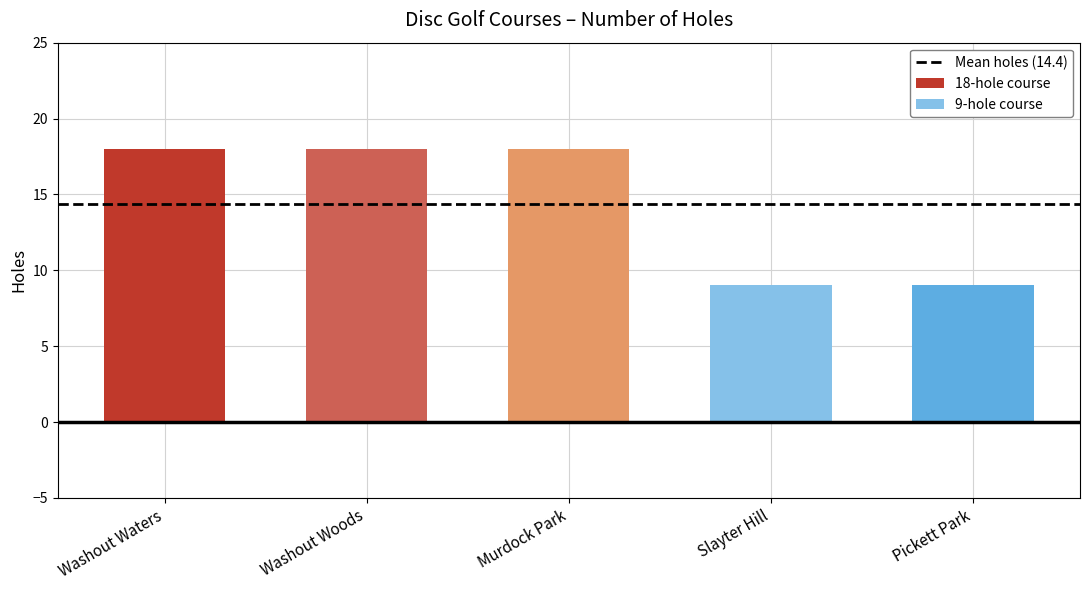

Count the number of categories in the chart.

5